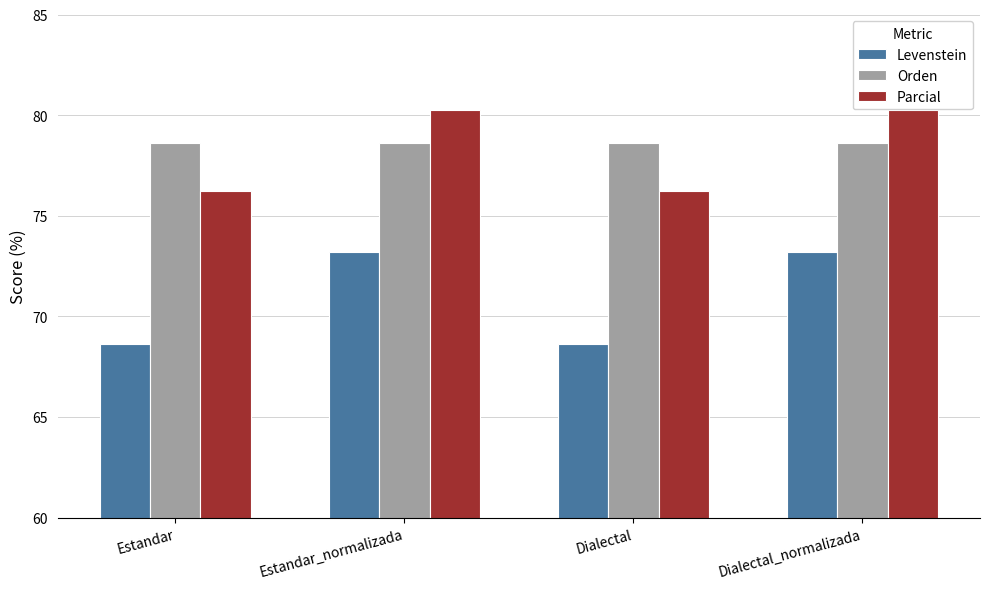

What is the total value across all series at Dialectal_normalizada?

232.0